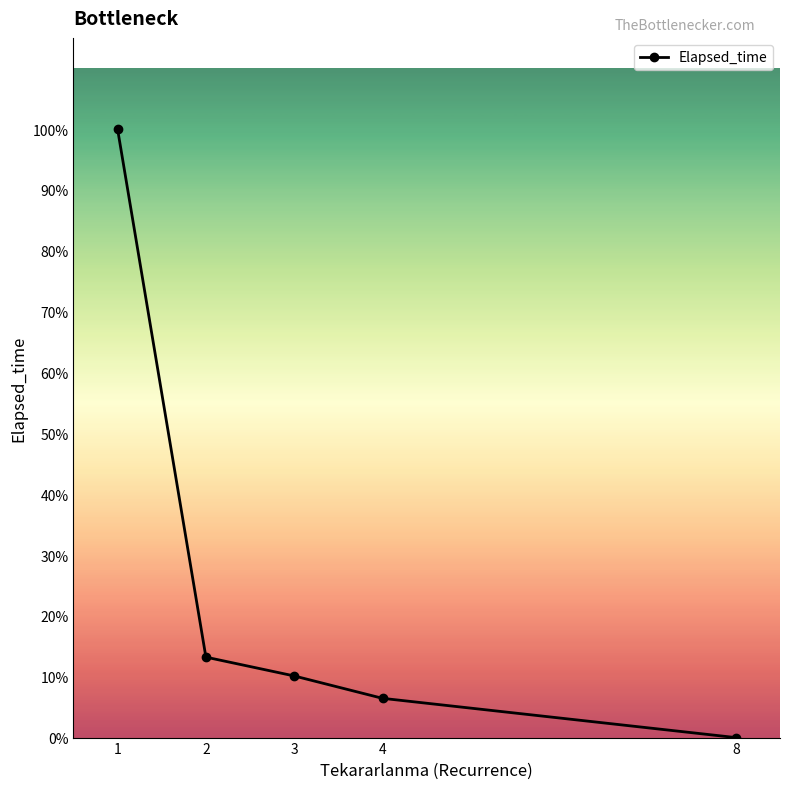

List the labels in order of value, largest first.

1, 2, 3, 4, 8